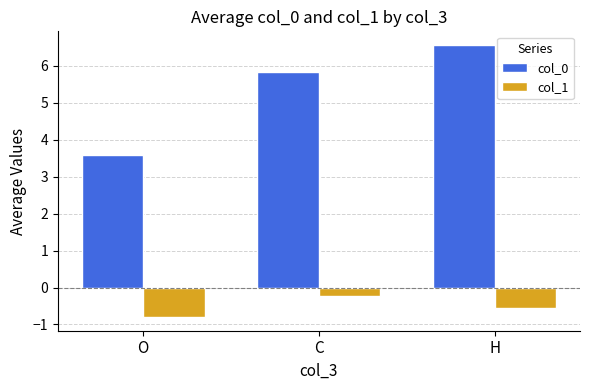

What is the difference between the col_1 values at C and O?

0.6